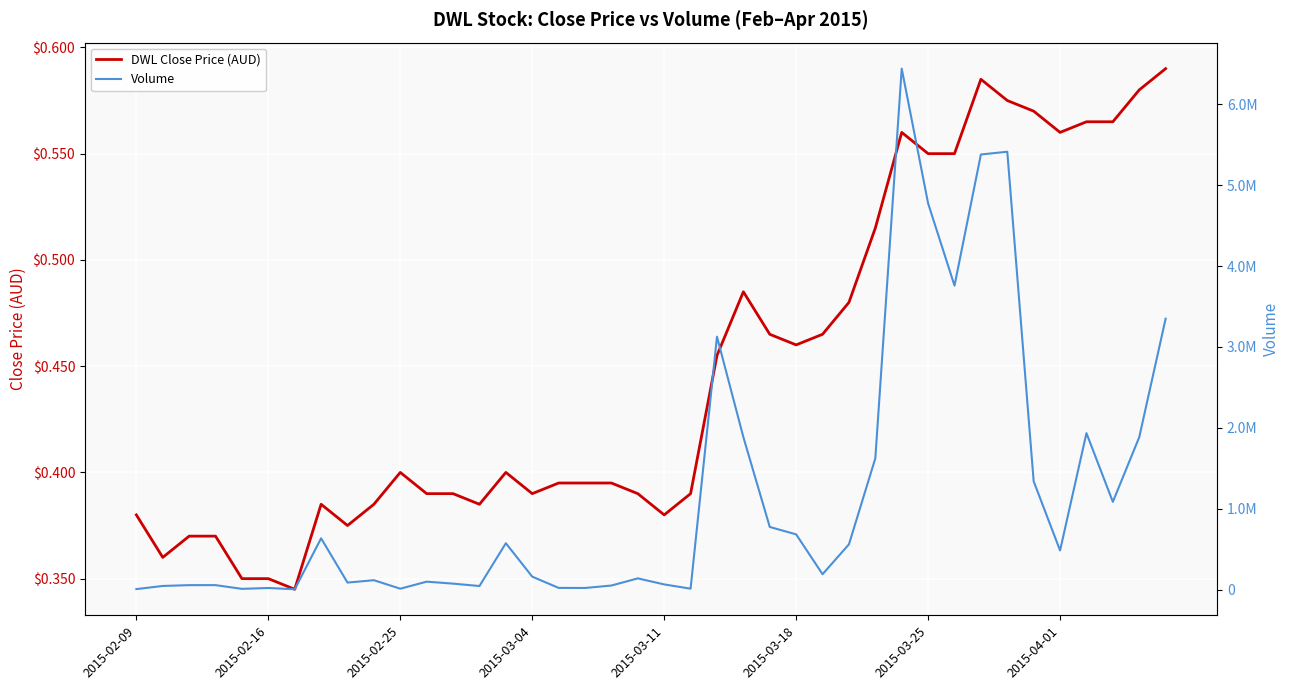

What is the highest value of the Volume series?

6440800.0